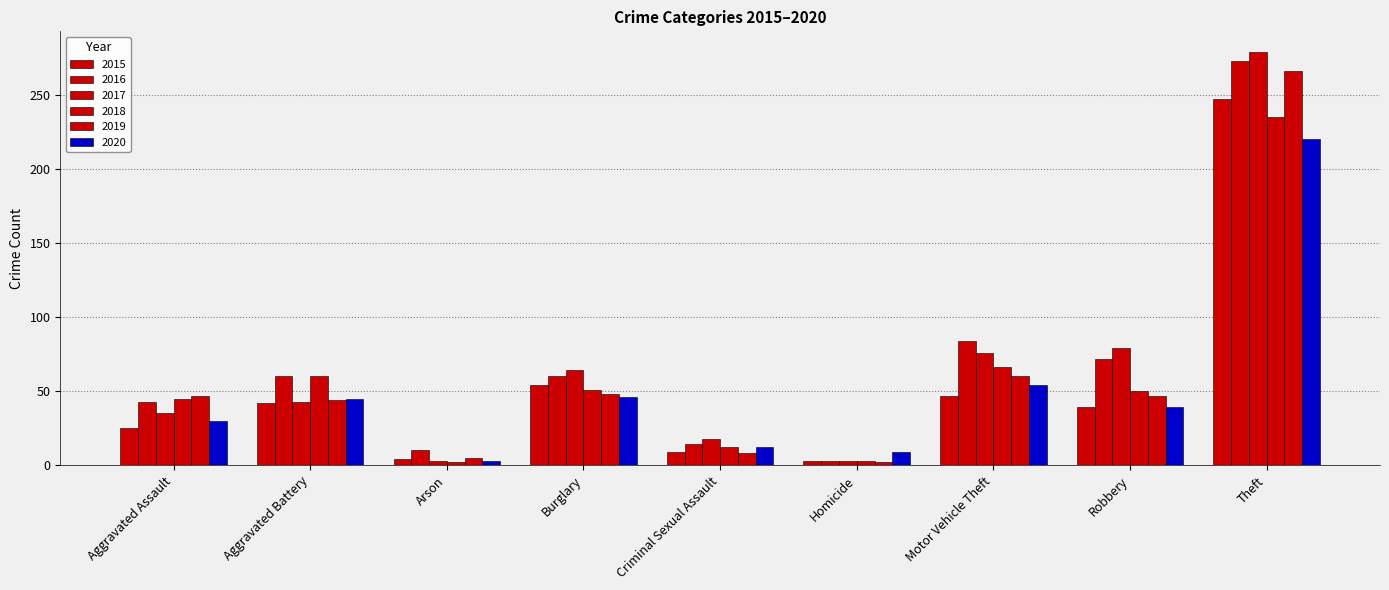

Reading left to right, what are all the values shown in this chart?

2015: 25	42	4	54	9	3	47	39	247
2016: 43	60	10	60	14	3	84	72	273
2017: 35	43	3	64	18	3	76	79	279
2018: 45	60	2	51	12	3	66	50	235
2019: 47	44	5	48	8	2	60	47	266
2020: 30	45	3	46	12	9	54	39	220